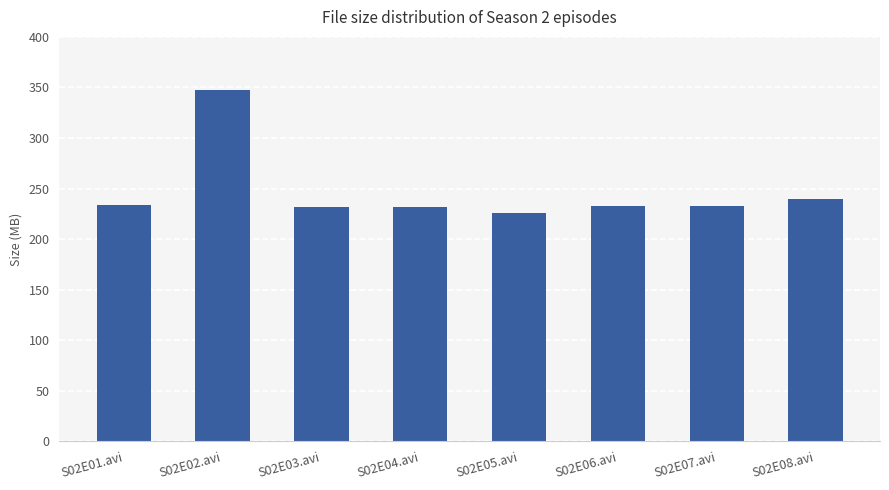

Which category has the lowest value across all series?

S02E05.avi